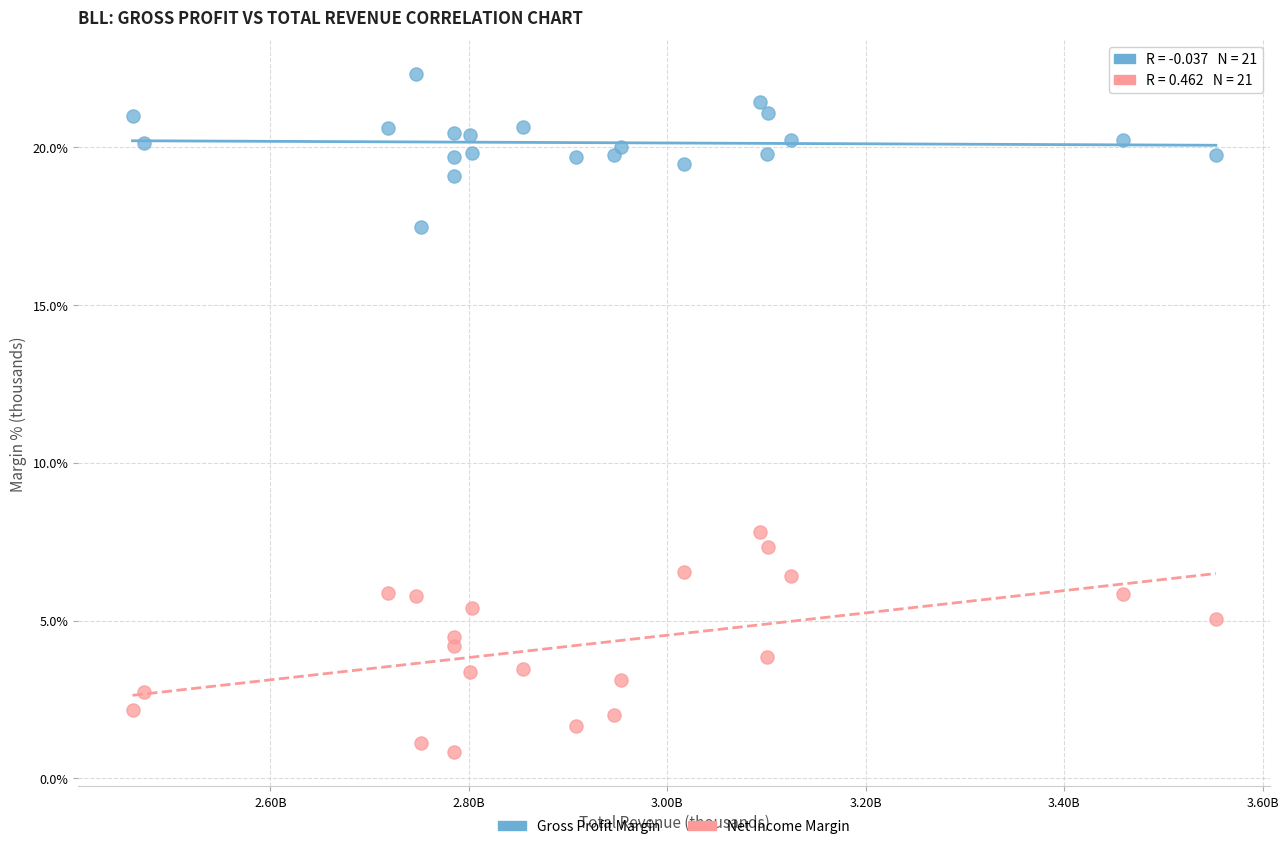

Which series reaches the minimum Y coordinate?

Net Income Margin